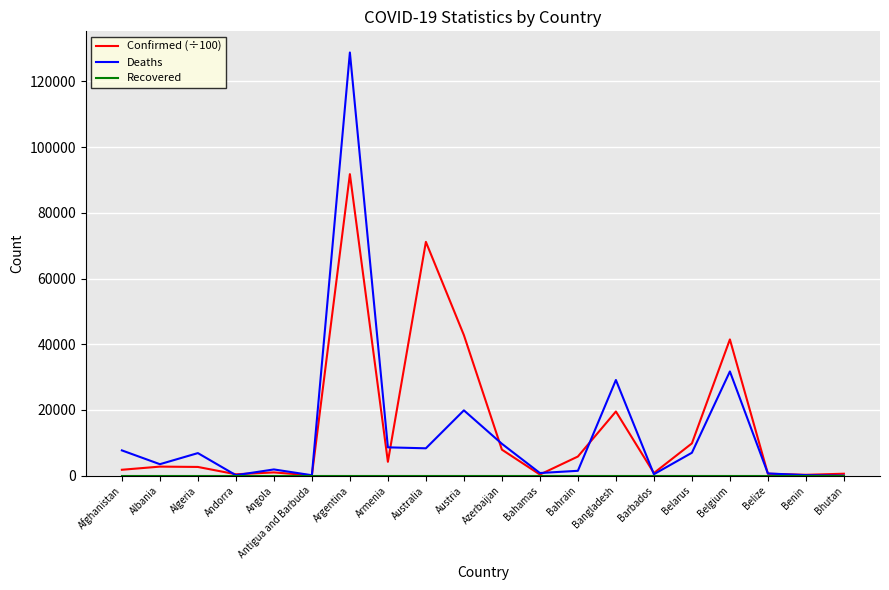

What is the average value of the Confirmed (÷100) series?

15294.8